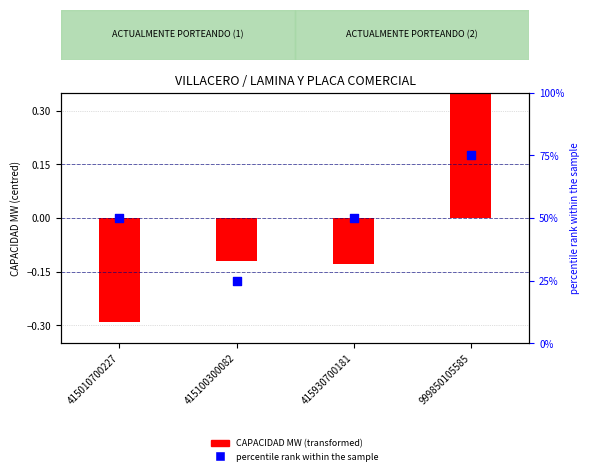

Which series has the largest Y range (max minus min)?

percentile rank within the sample